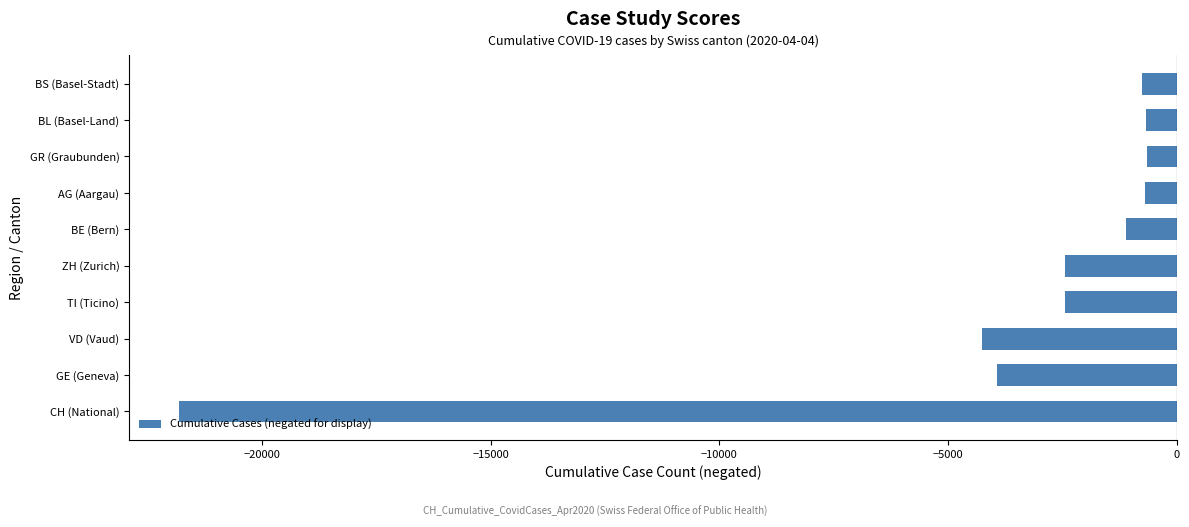

How many values exceed -1106?

4